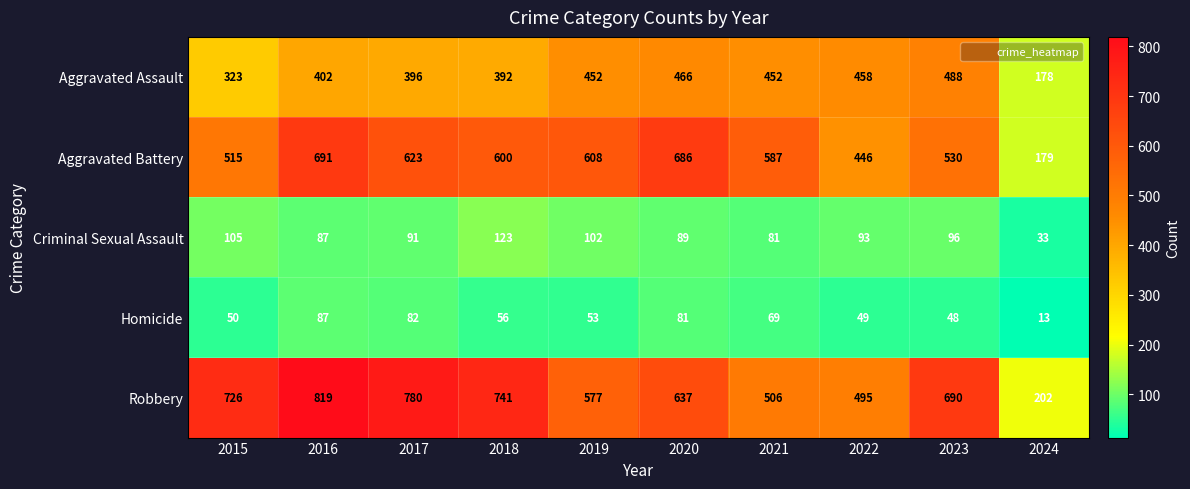

At which category is the sum across all series the highest?

2016